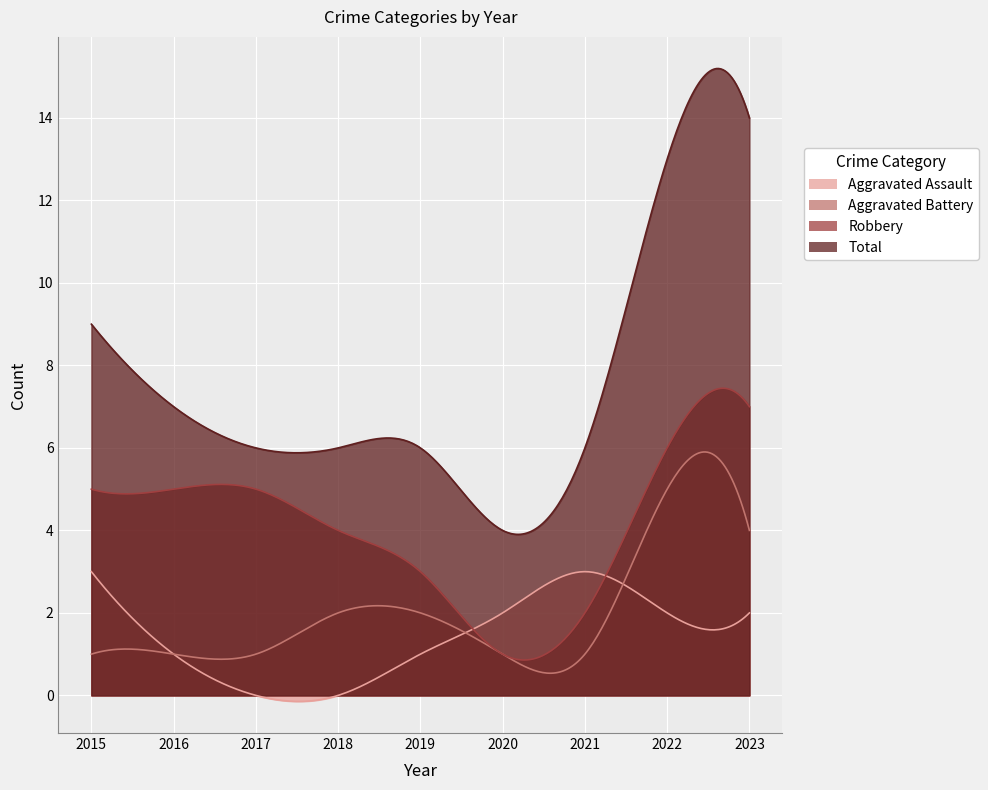

Rank the series at 2018 from lowest to highest value.

Aggravated Assault, Aggravated Battery, Robbery, Total